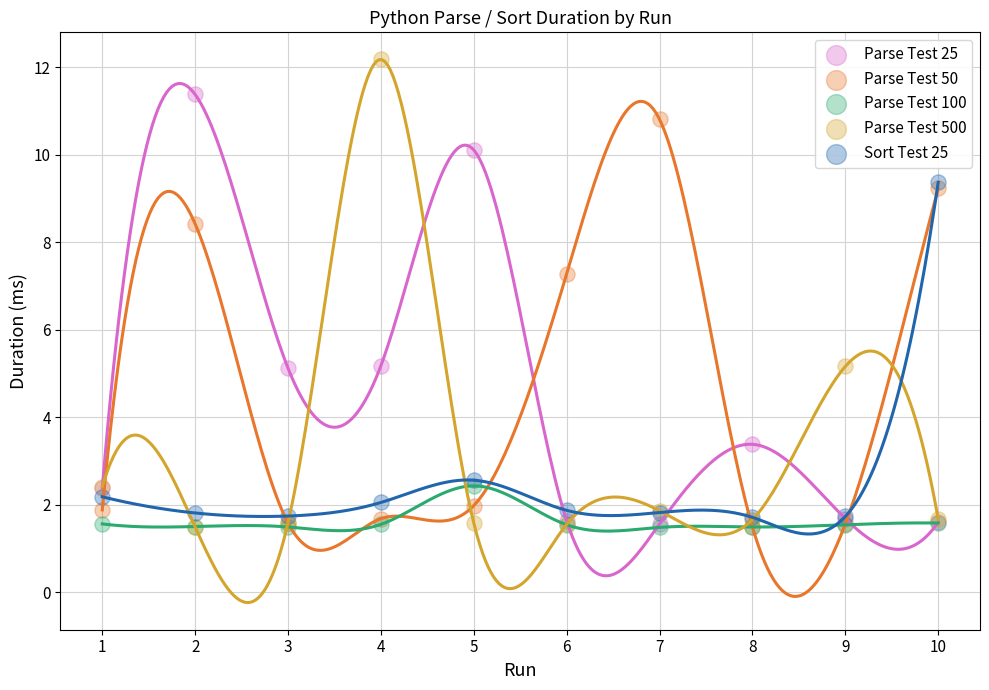

Which series has the widest spread of Y values?

Parse Test 500